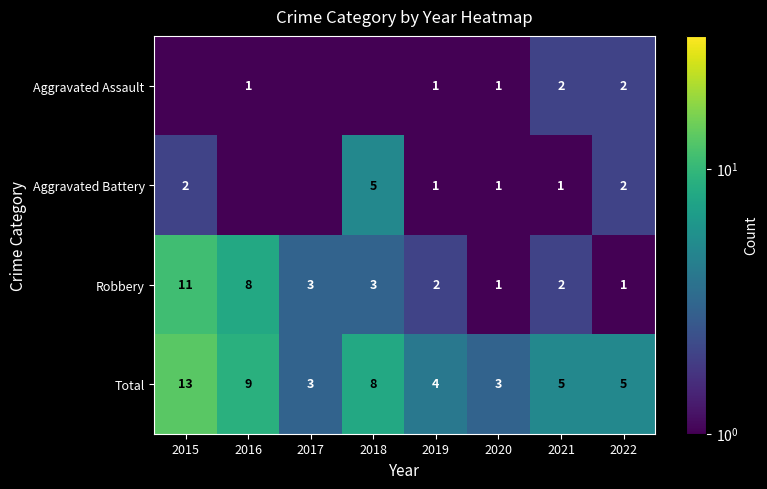

How many Total values are between 4 and 9?

5